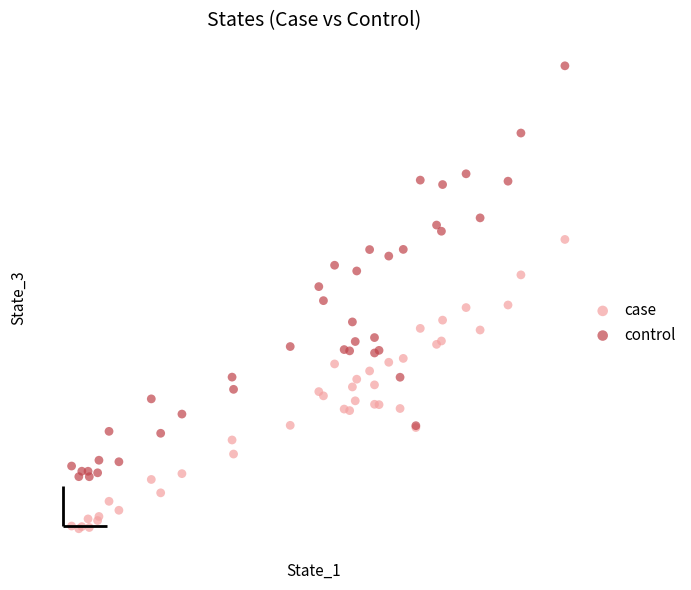

What are all the series names shown in the legend?

case, control